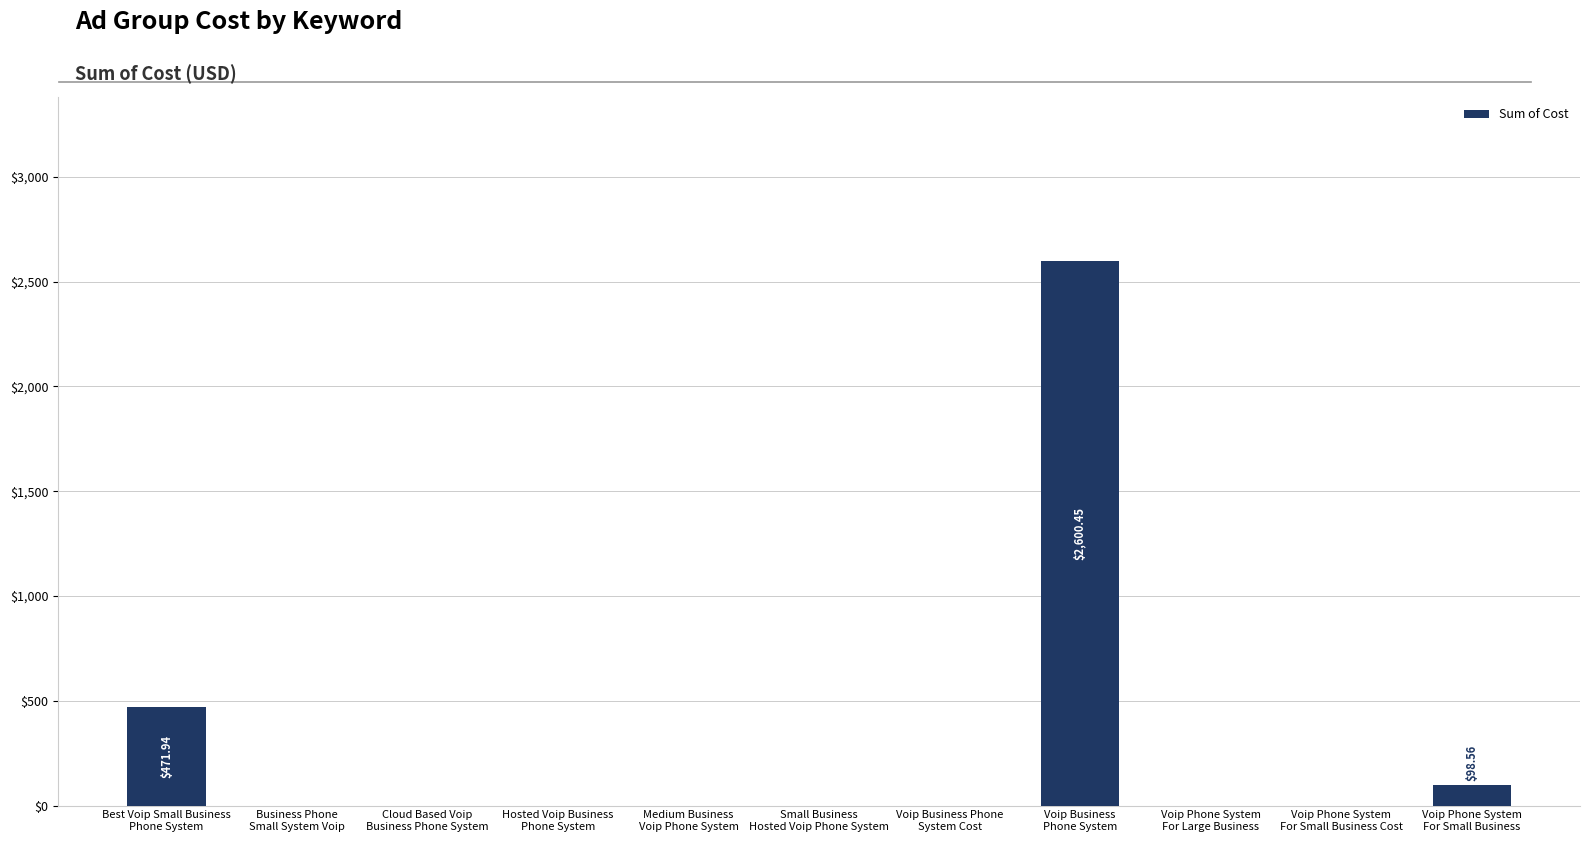

Where is the data nearest to the value 1300?

Best Voip Small Business
Phone System